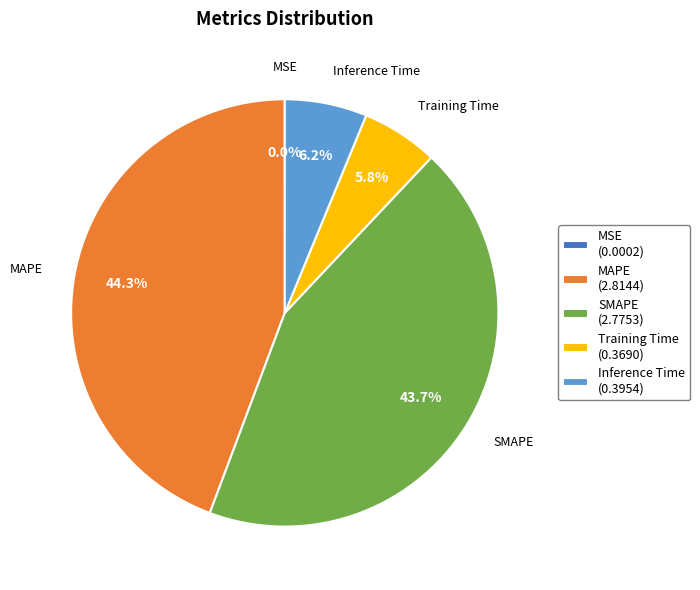

Does Training Time (0.3690) account for over 50% of the chart?

No